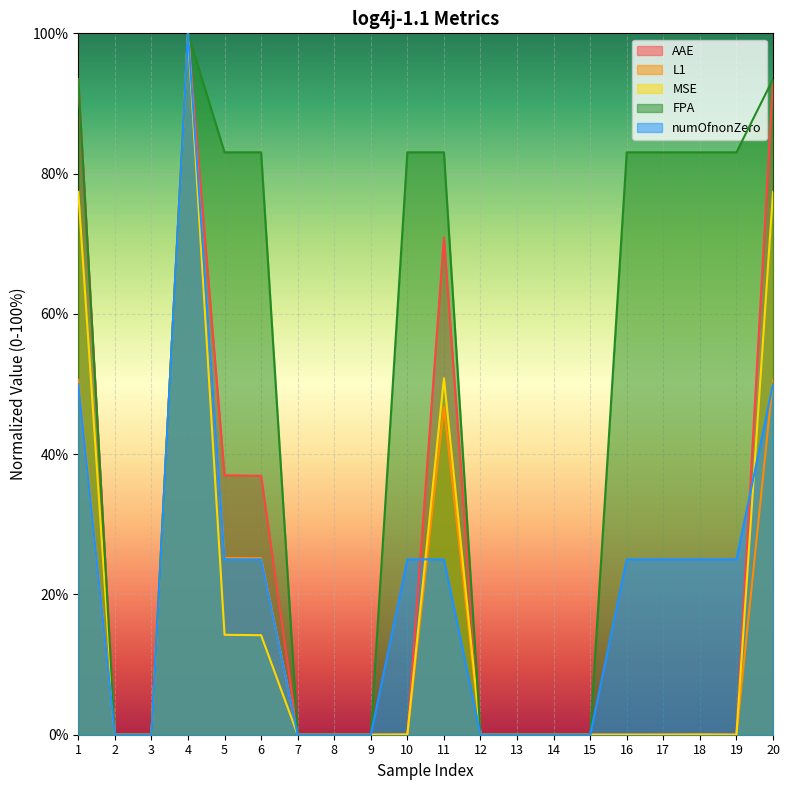

Rank the series at 5 from lowest to highest value.

MSE, numOfnonZero, L1, AAE, FPA